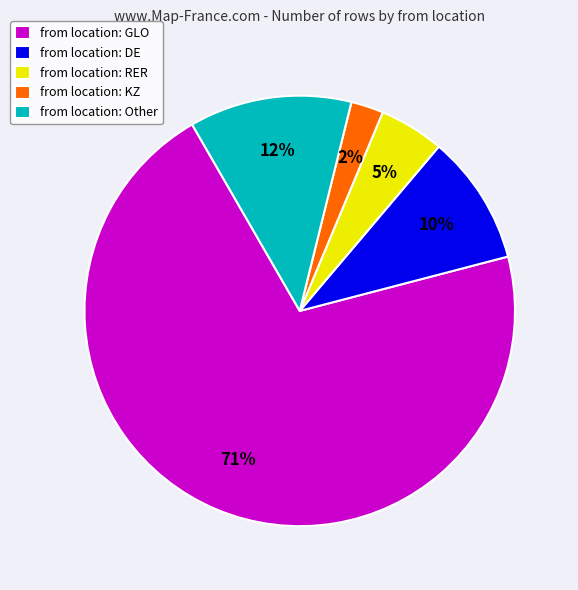

To the nearest percent, what portion does from location: DE represent?

10%